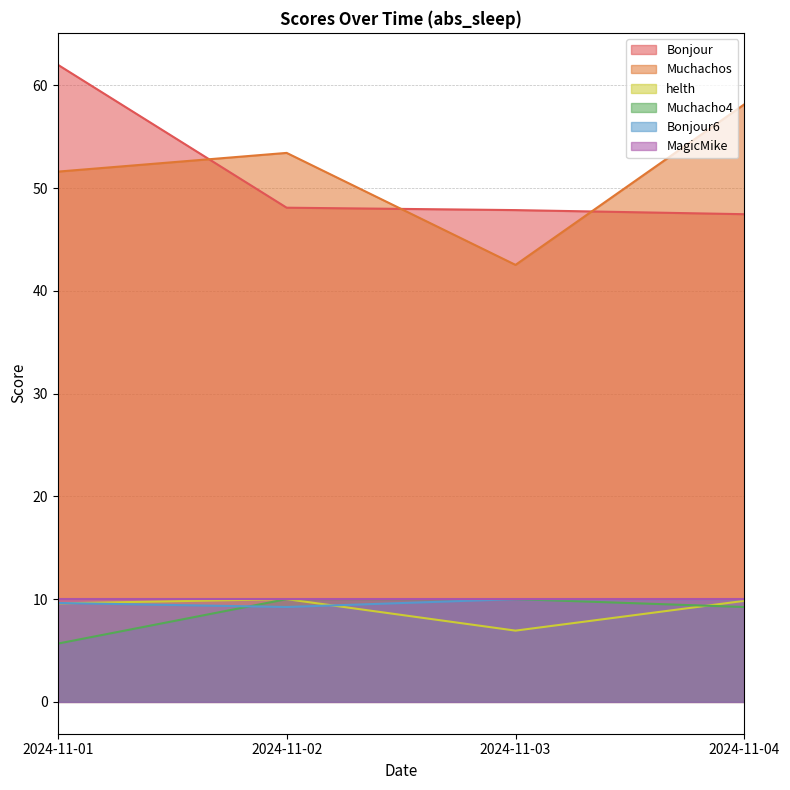

Which series has the widest spread of values?

Muchachos